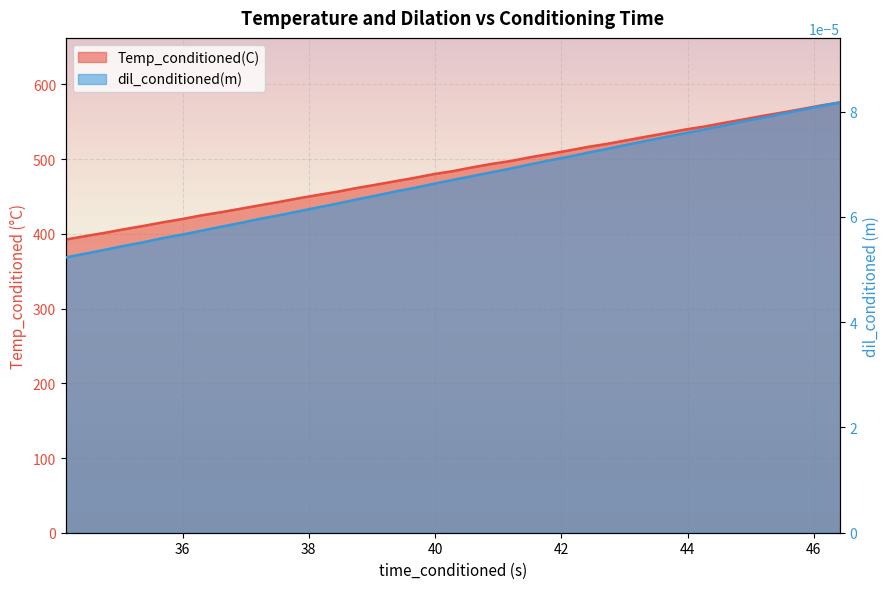

What is the difference between the maximum and minimum values in the Temp_conditioned(C) series?

183.4